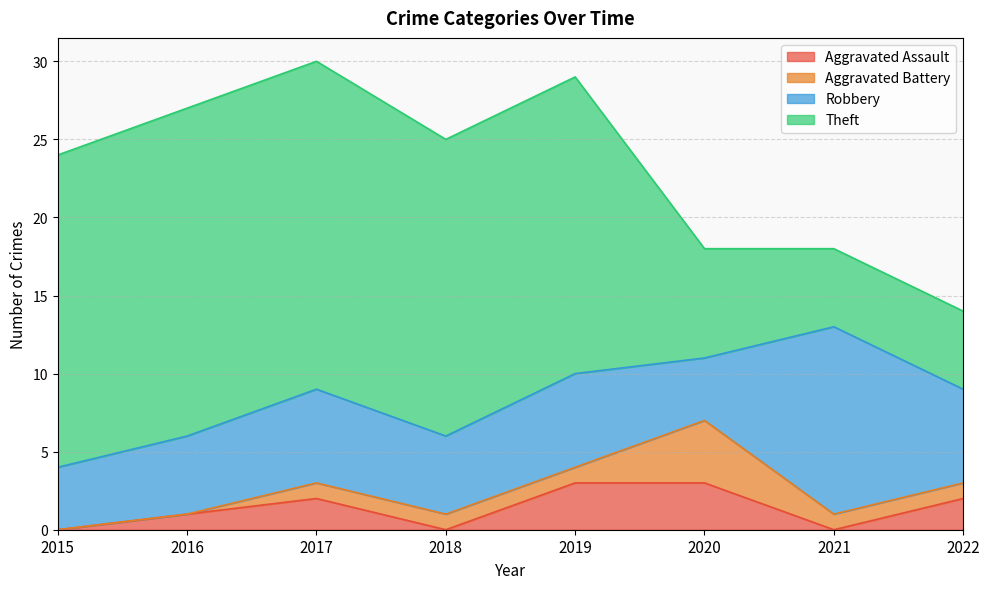

Which series has the largest total across all categories?

Theft